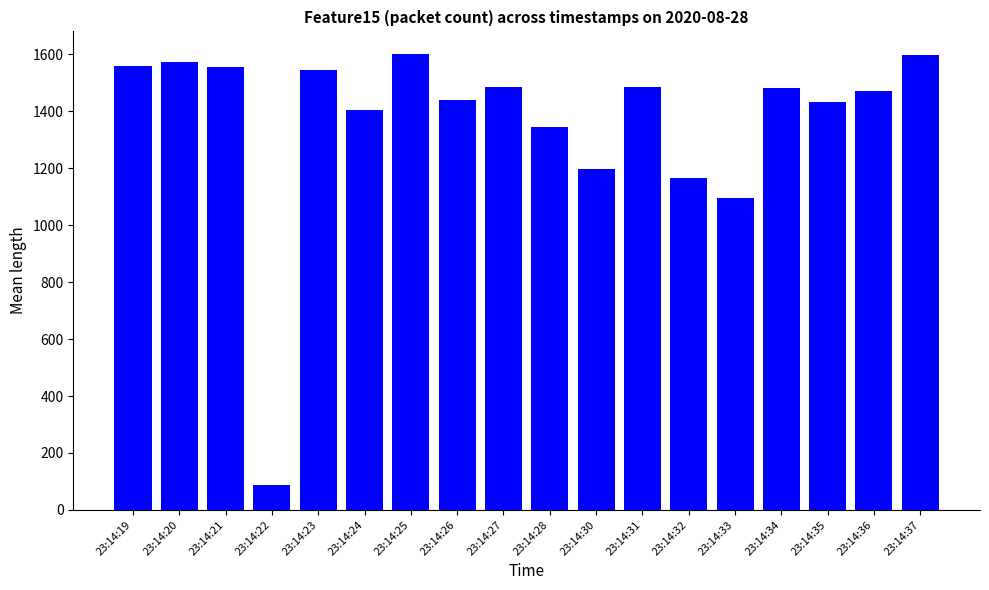

True or false: the data shows 917 at 23:14:35.

False